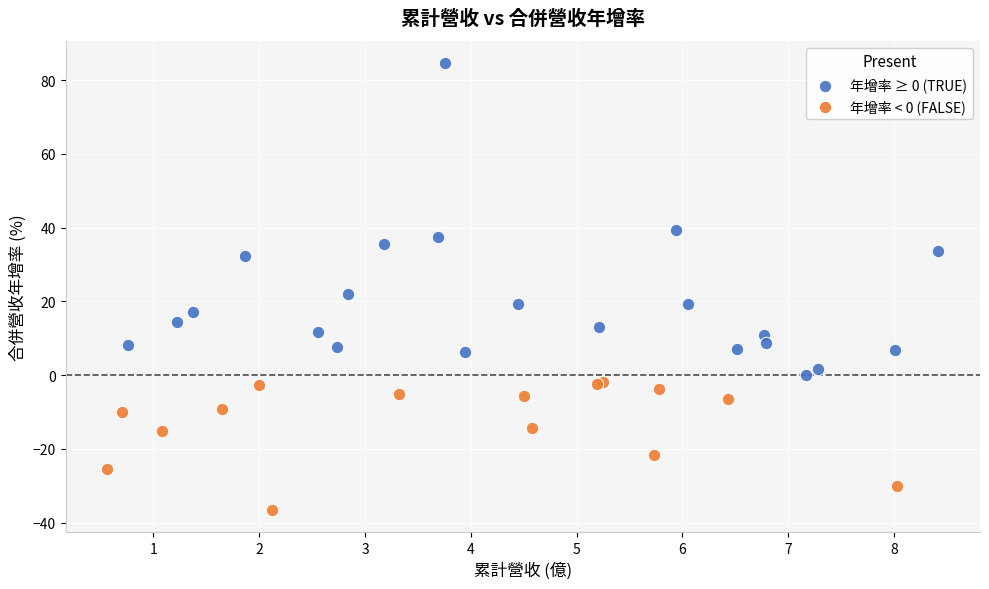

Which series has the largest Y range (max minus min)?

年增率 ≥ 0 (TRUE)